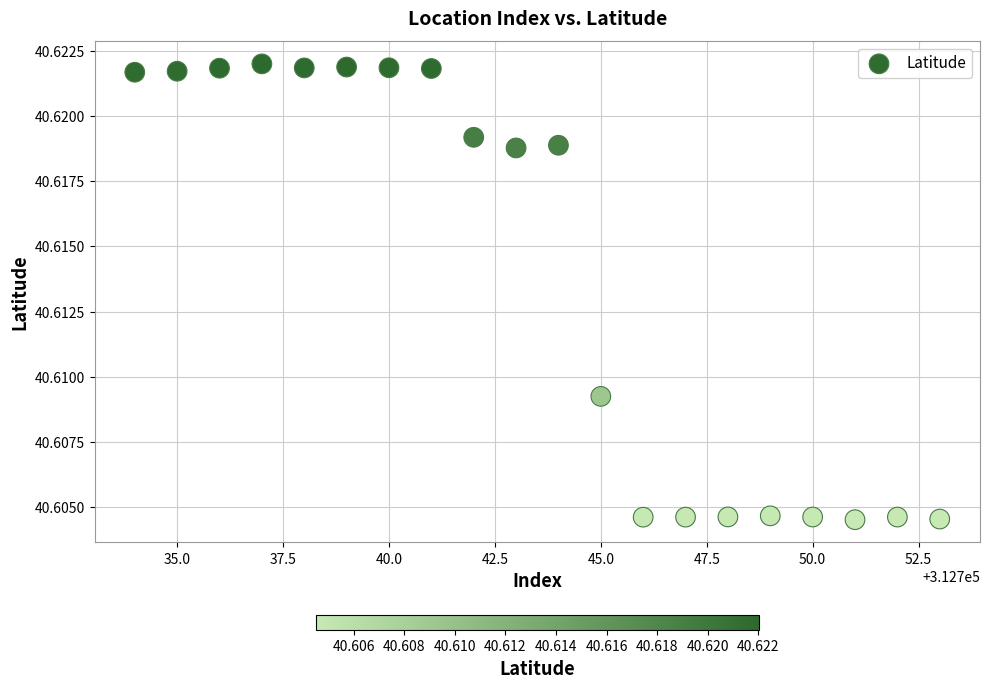

What is the range of X values (max minus min)?

19.0